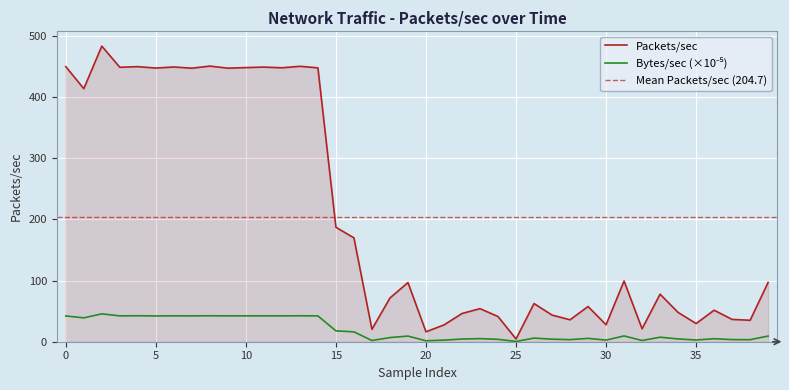

In Packets/sec, how many points are higher than both neighbors (excluding endpoints)?

13